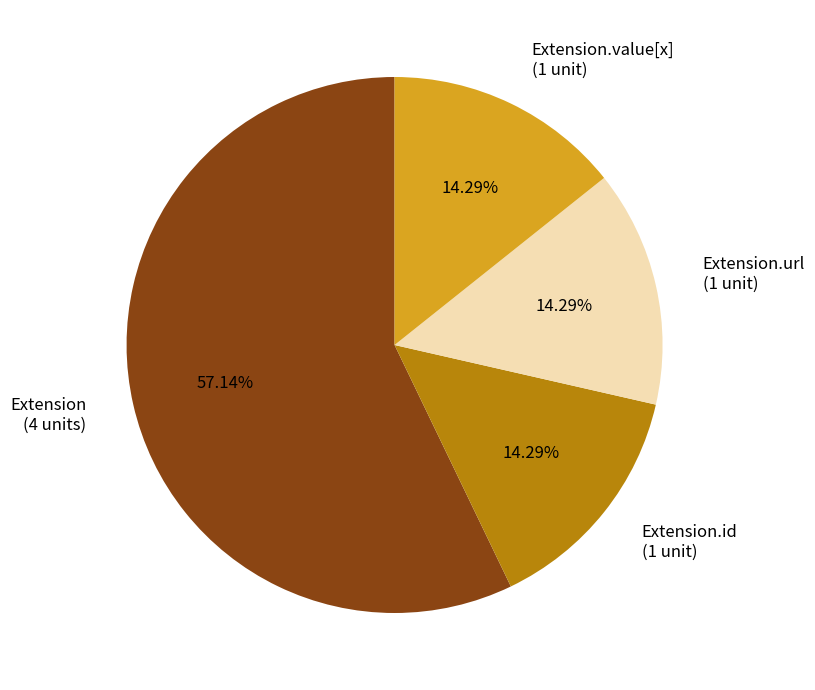

How many slices are in this pie chart?

4